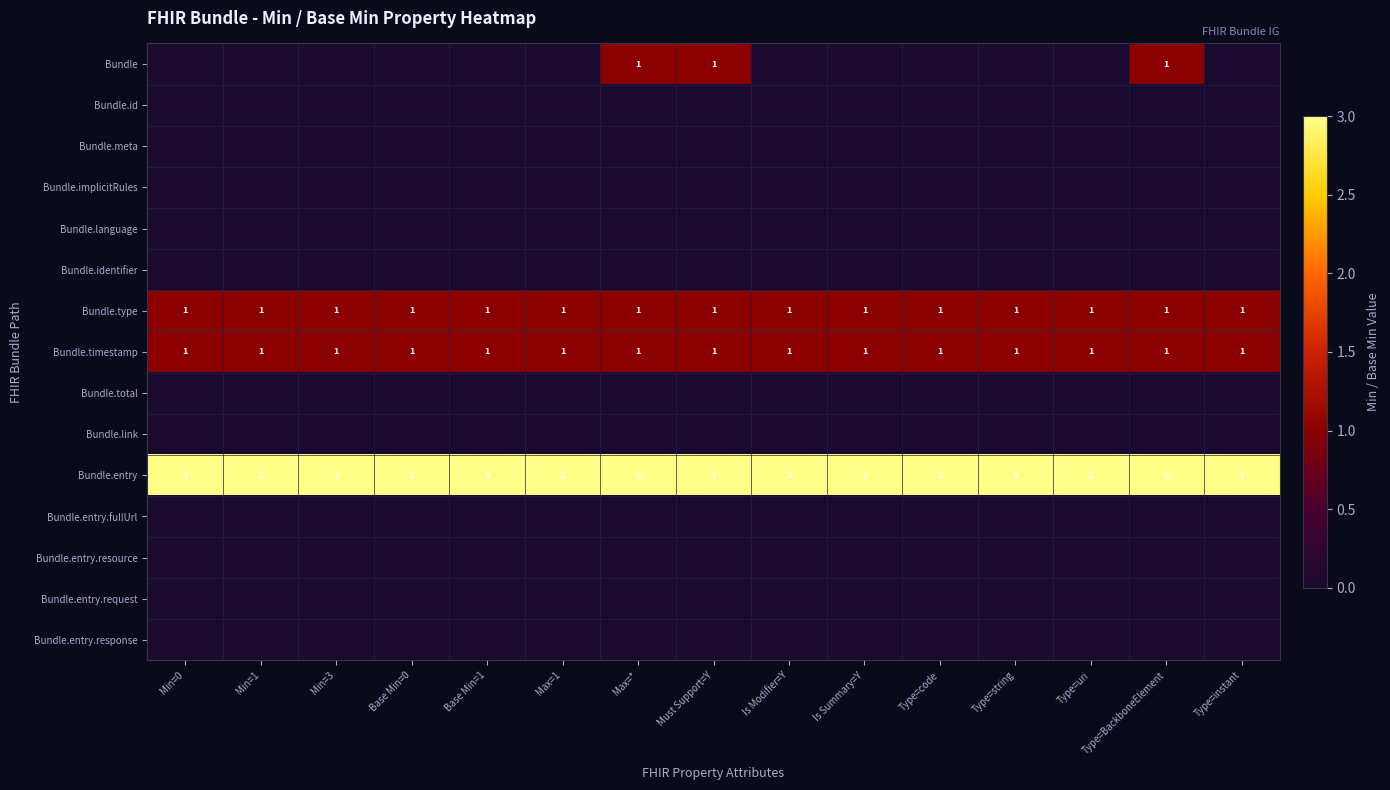

True or false: Bundle.timestamp has a value of 1 at Type=uri.

True